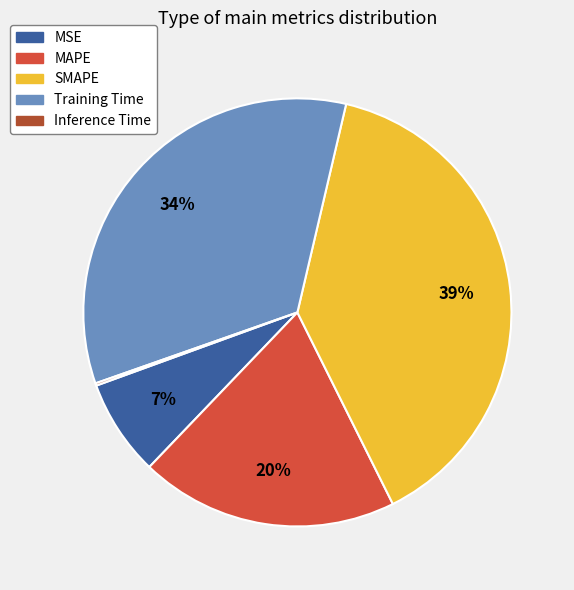

To the nearest percent, what portion does SMAPE represent?

39%